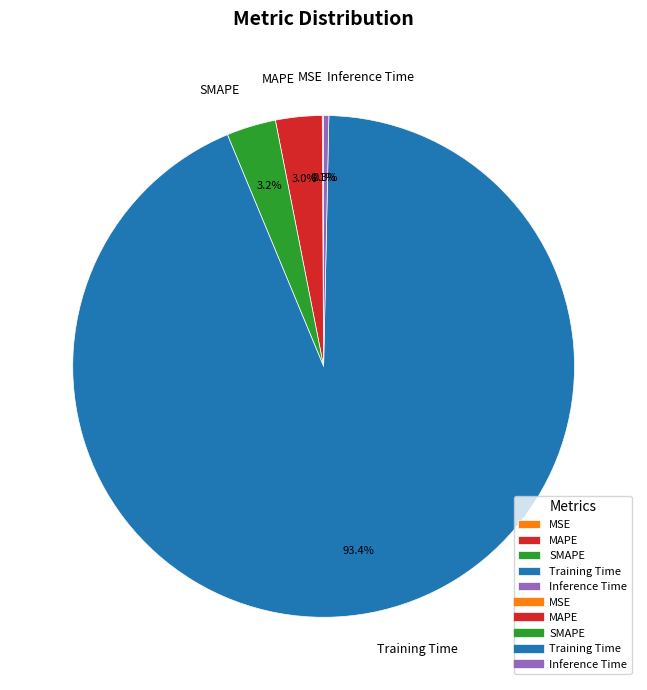

Between Inference Time and Training Time, which is larger?

Training Time